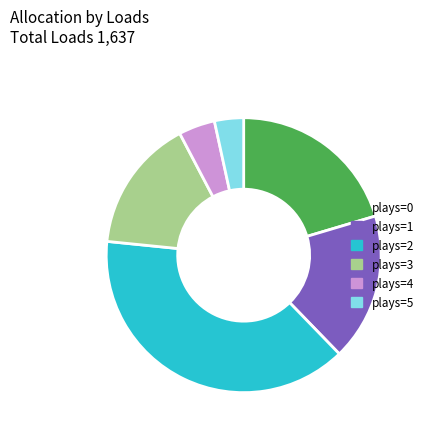

Between plays=0 and plays=4, which is larger?

plays=0